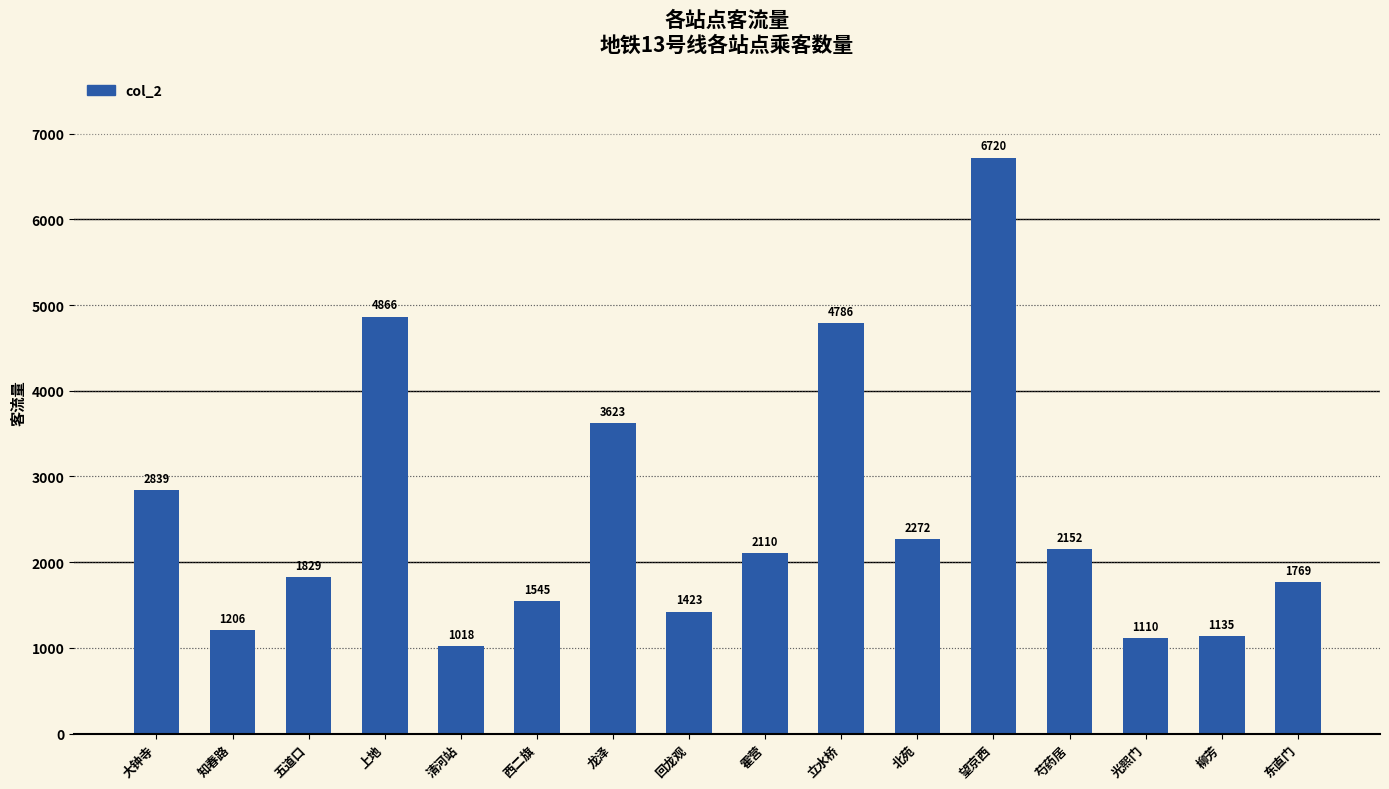

How many bars are there in total?

16